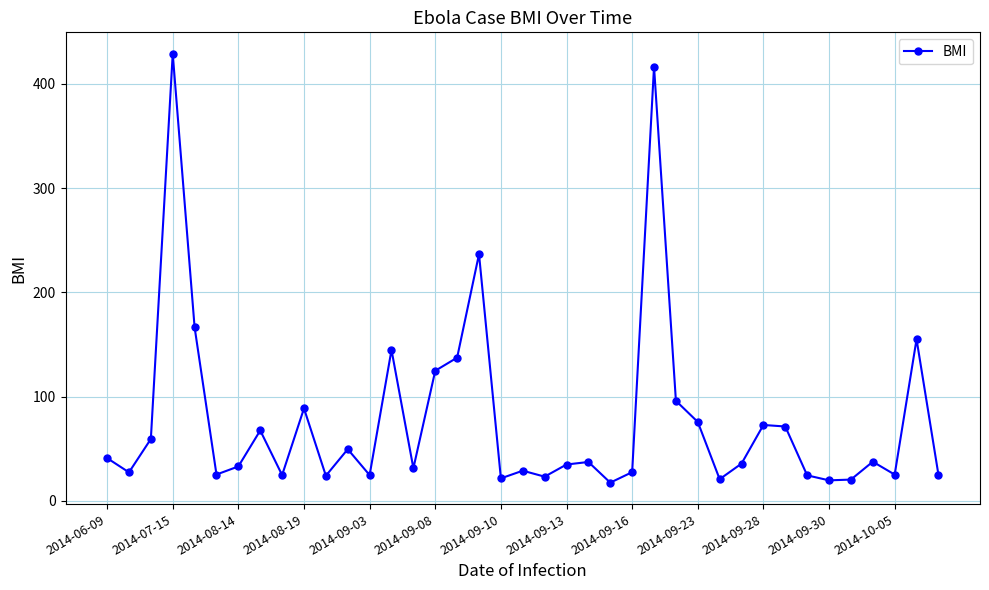

True or false: there are more than 1 points higher than both neighbors.

True